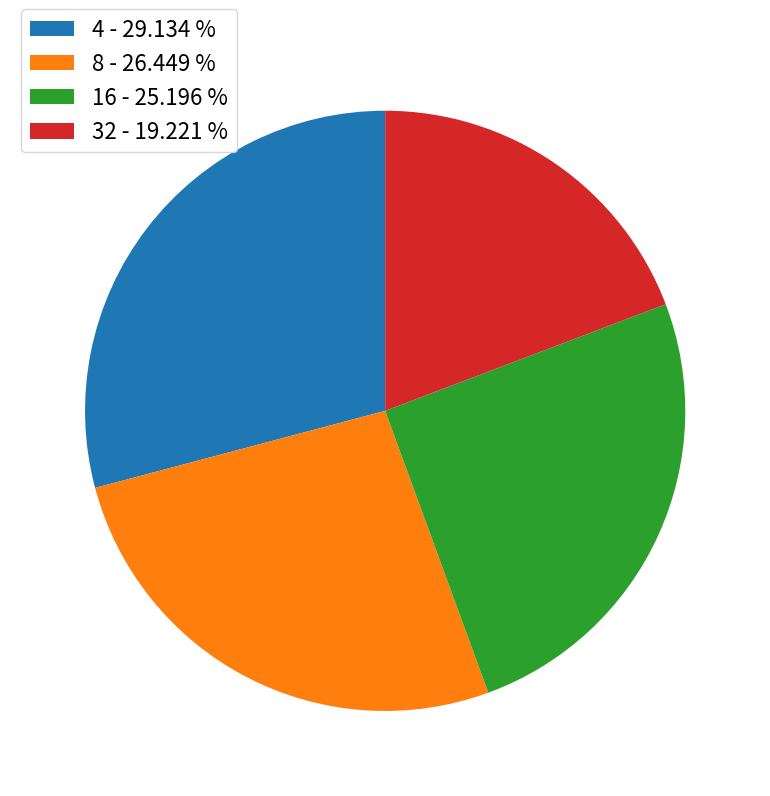

Is the sum of 4 - 29.134 % and 16 - 25.196 % greater than half?

Yes